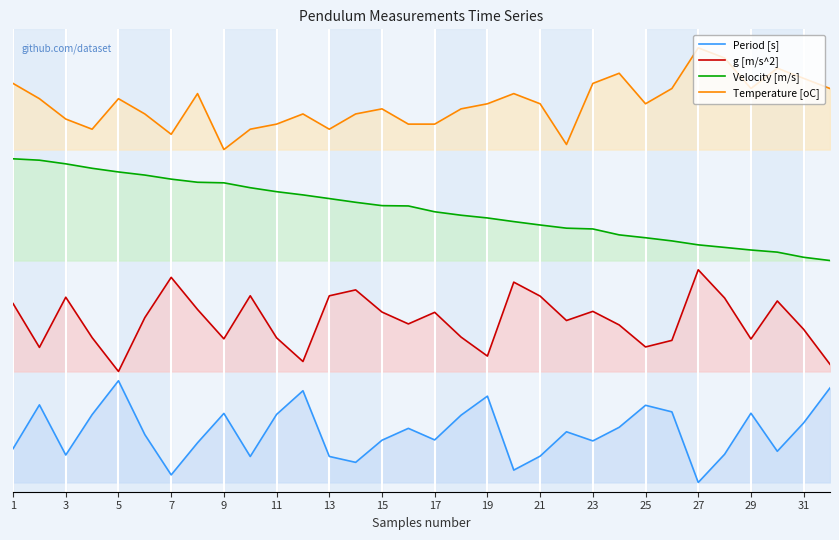

What is the difference between the Velocity [m/s] values at 3 and 29?

0.2